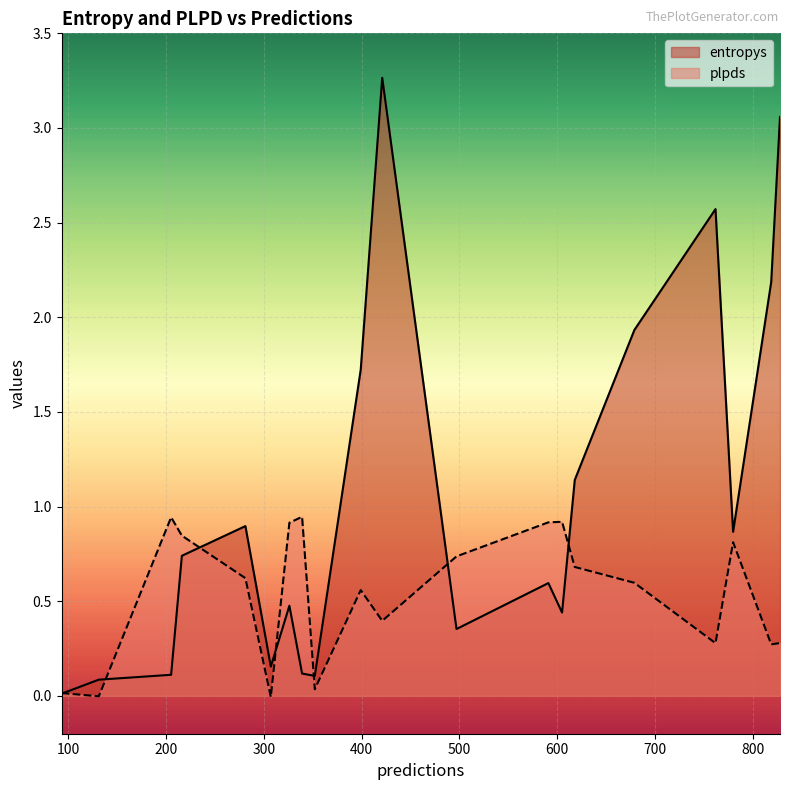

List the series in order of their overall mean, highest first.

entropys, plpds